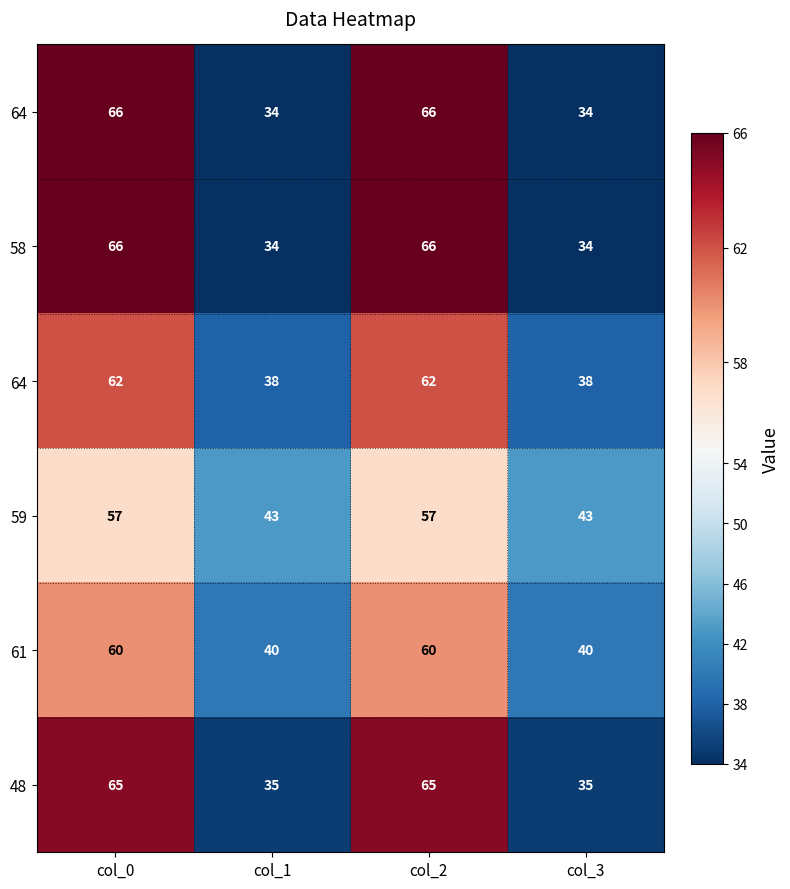

Count the number of categories in the chart.

4